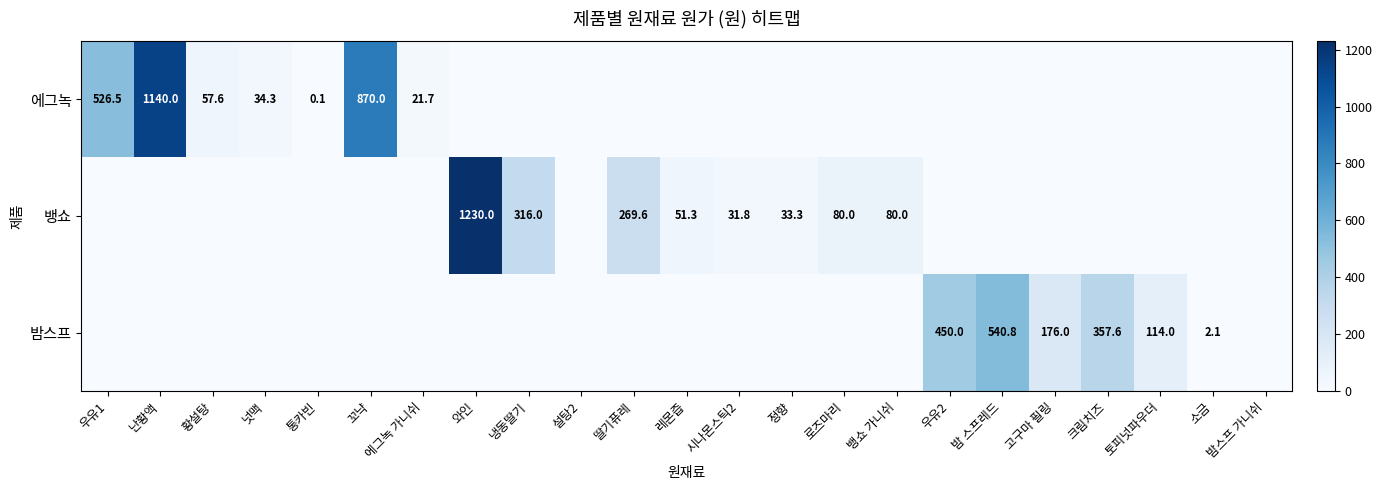

True or false: 에그녹 has a value of 0.1 at 통카빈.

True